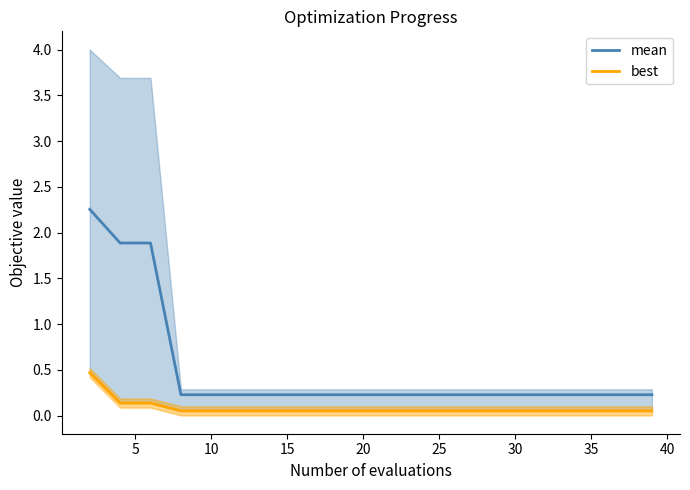

Count the number of categories in the chart.

20